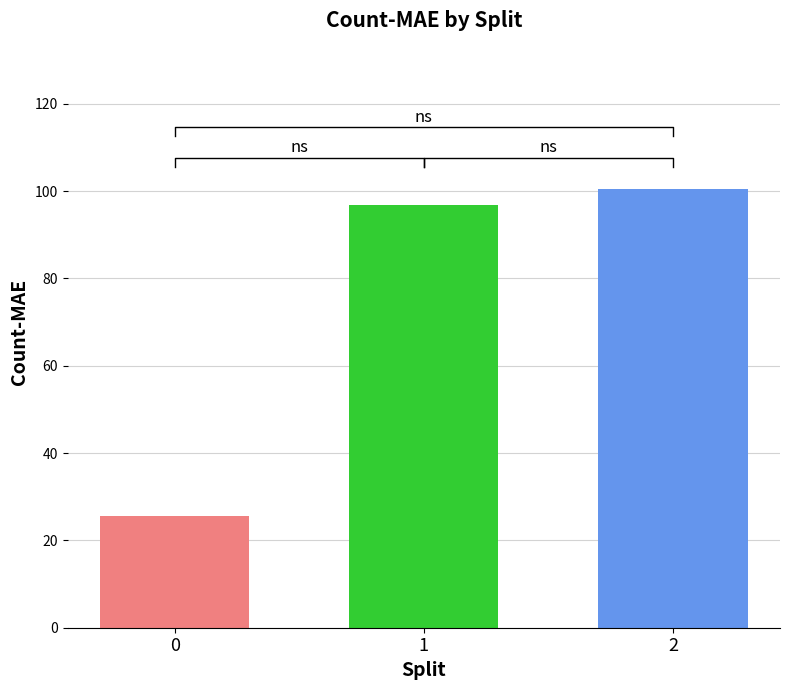

What is the minimum value shown in the chart?

25.6